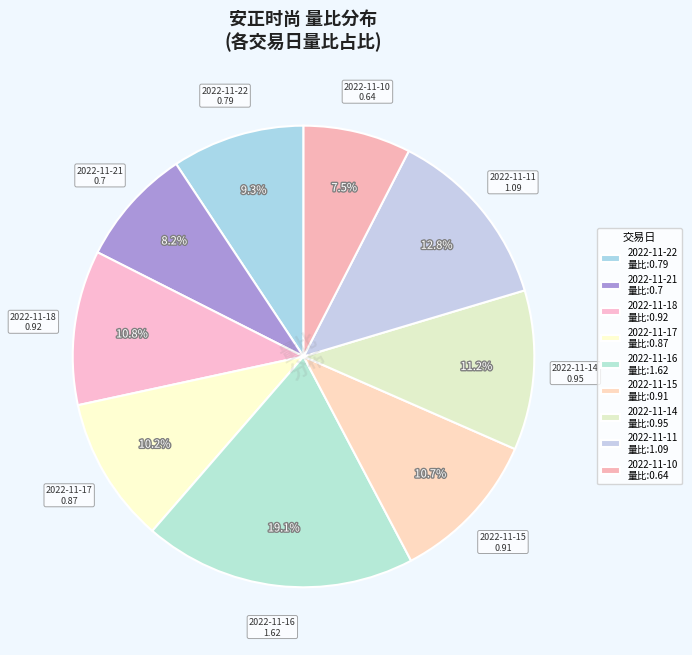

To the nearest percent, what is the difference between the largest and smallest slice percentages?

12%